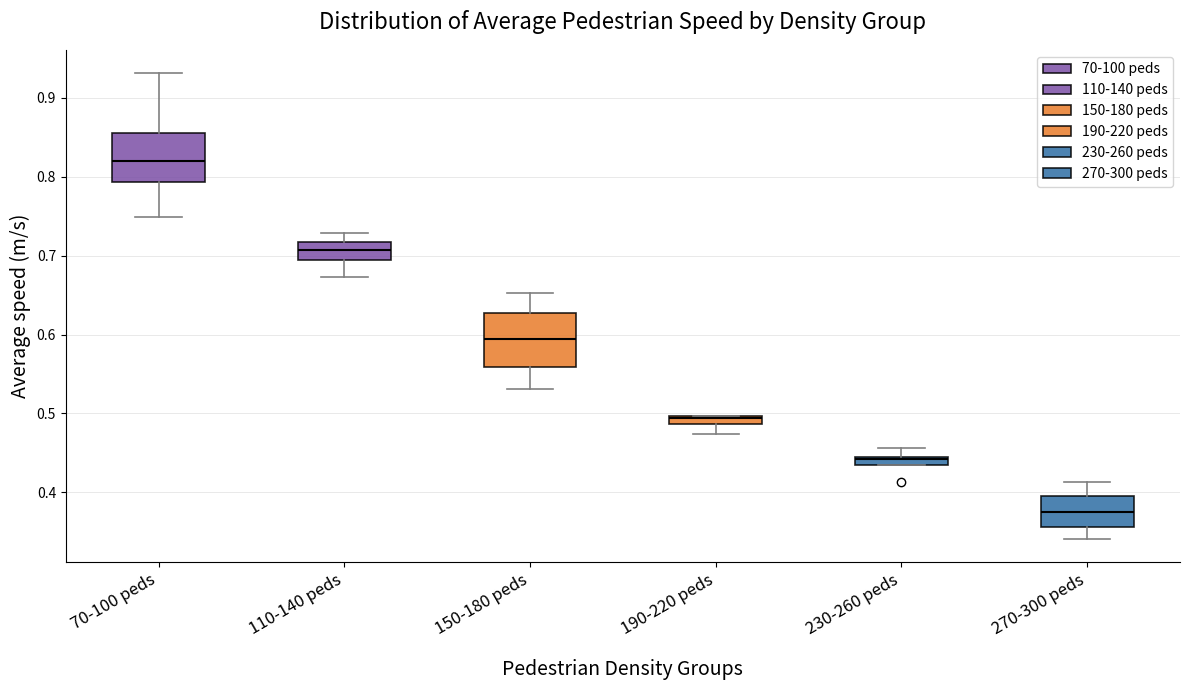

Which box has the lowest median line?

270-300 peds